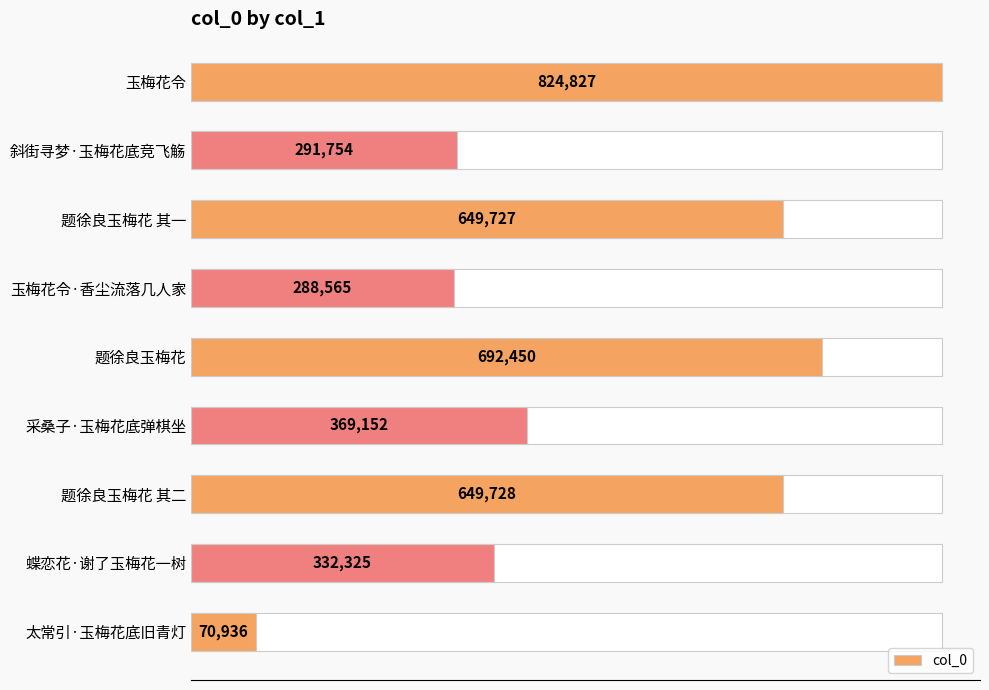

How many data points are less than 369152?

4